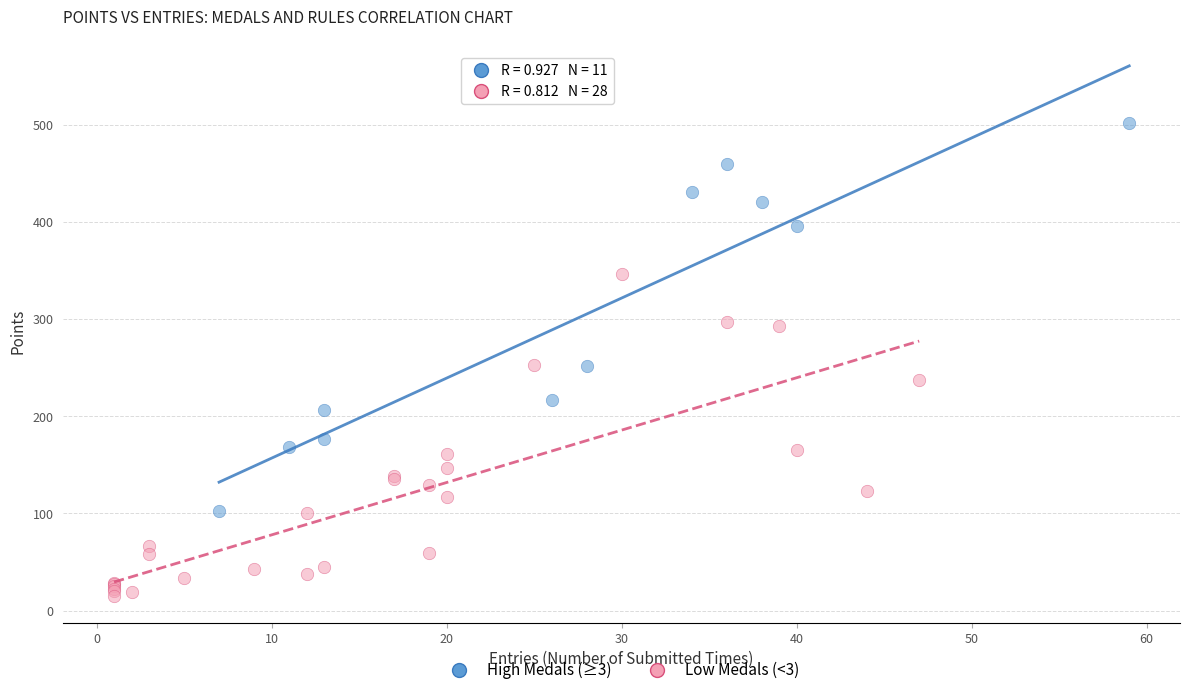

Which series has the largest Y range (max minus min)?

High Medals (≥3)